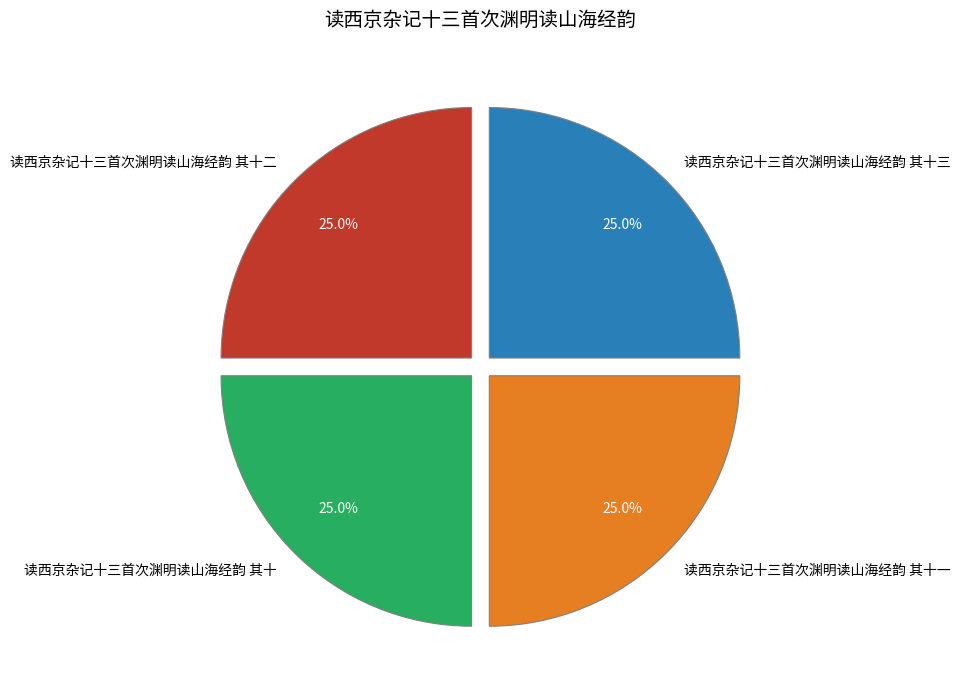

To the nearest percent, what percentage of the pie is 读西京杂记十三首次渊明读山海经韵 其十?

25%